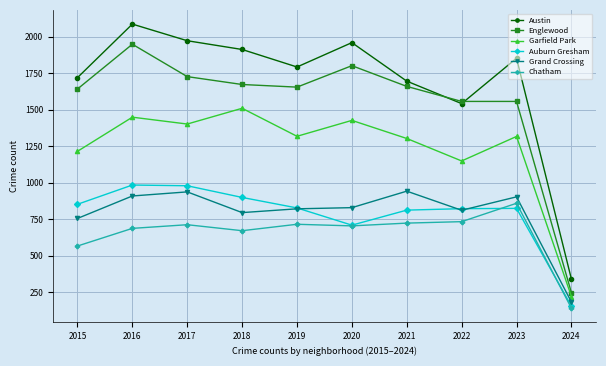

The Auburn Gresham series shows 1284 at 2023. True or false?

False